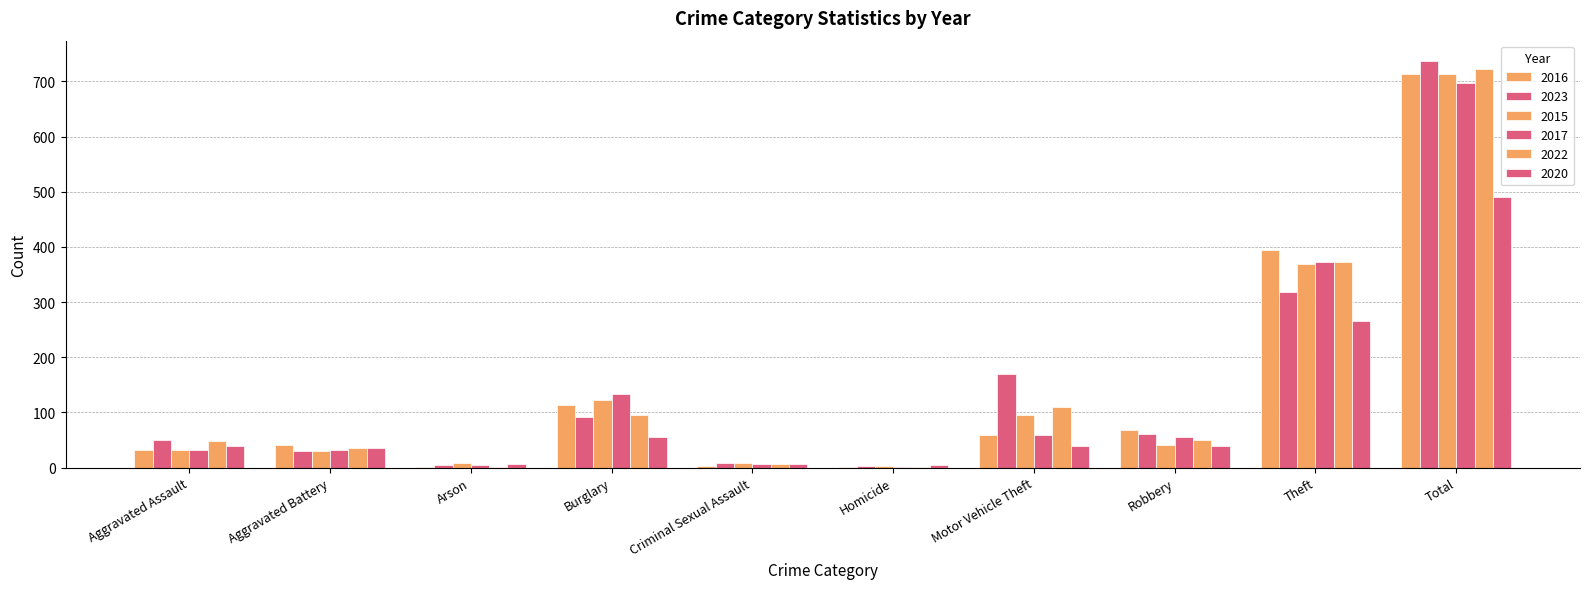

Where does the 2023 series first go above 61?

Burglary